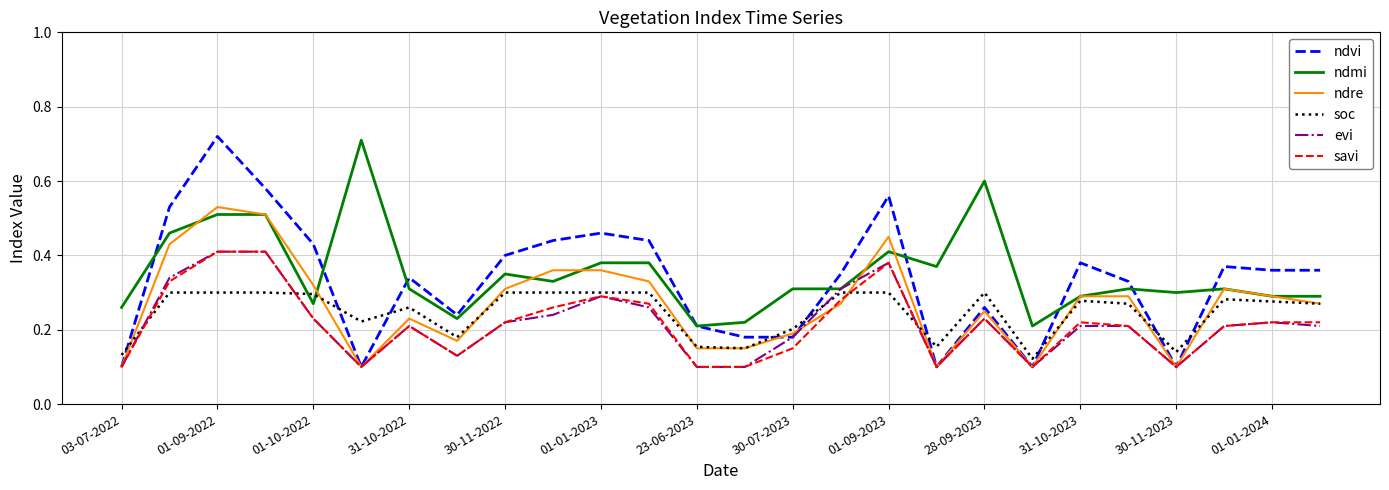

Which series has the widest spread of values?

ndvi